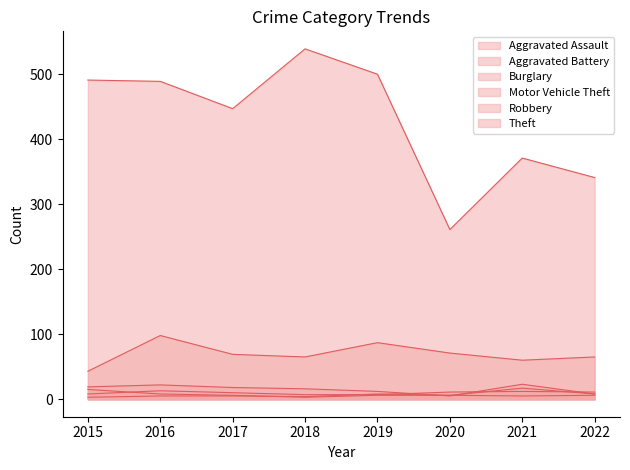

At how many categories does at least one series exceed 298?

7